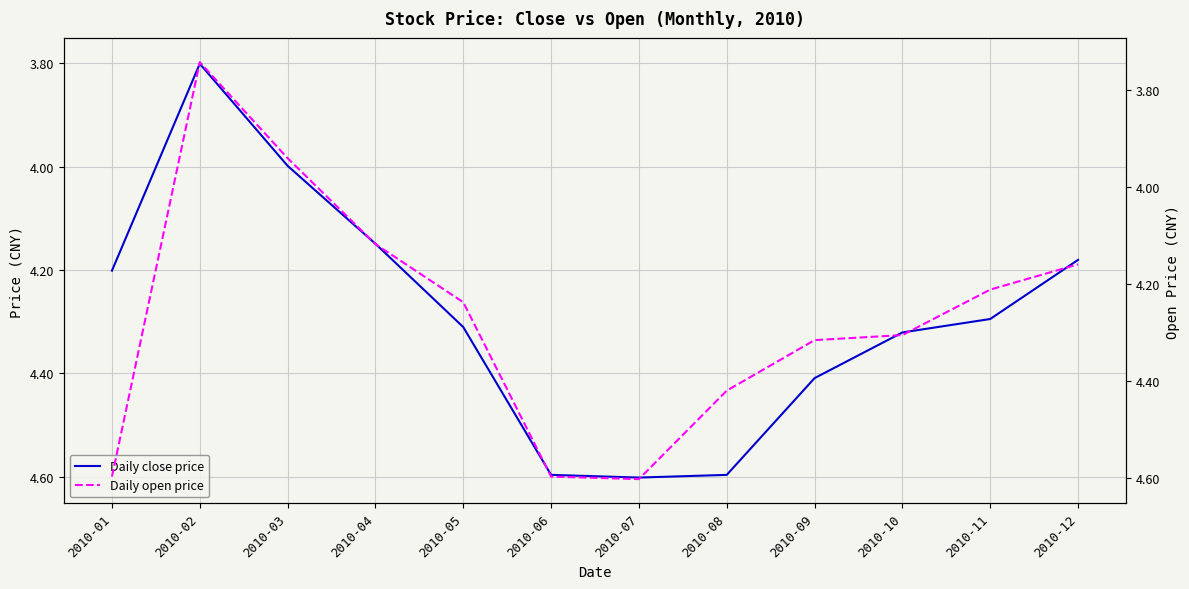

At 2010-06, list the series in order from largest to smallest.

Daily close price, Daily open price